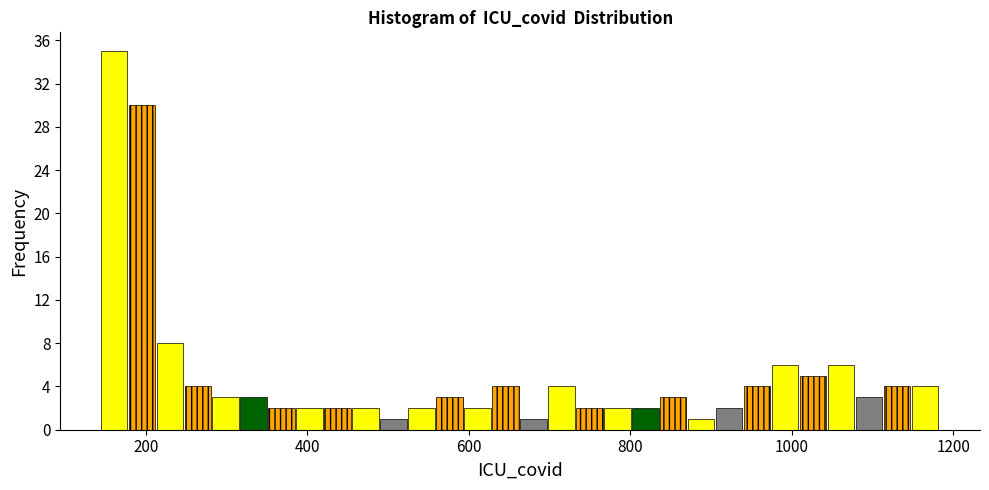

Around what value on the x-axis is the tallest bar? Give the approximate position of its centre, as read against the axis.

160